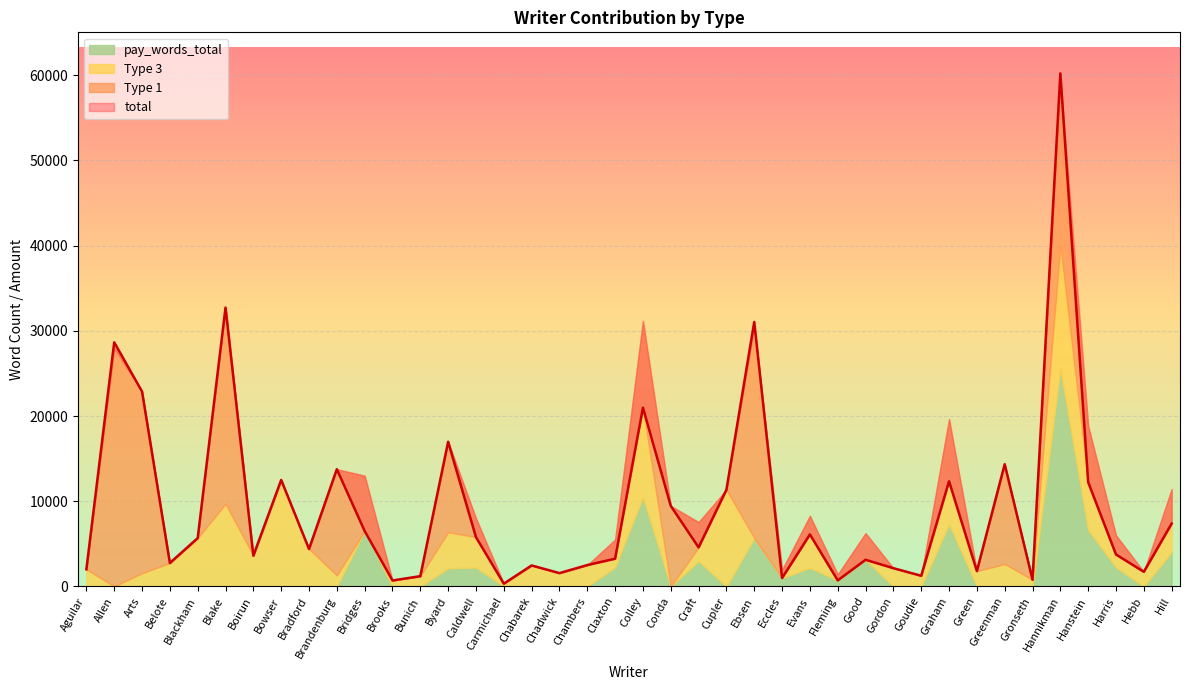

What is the value of the total point at the 6th from the left?

32730